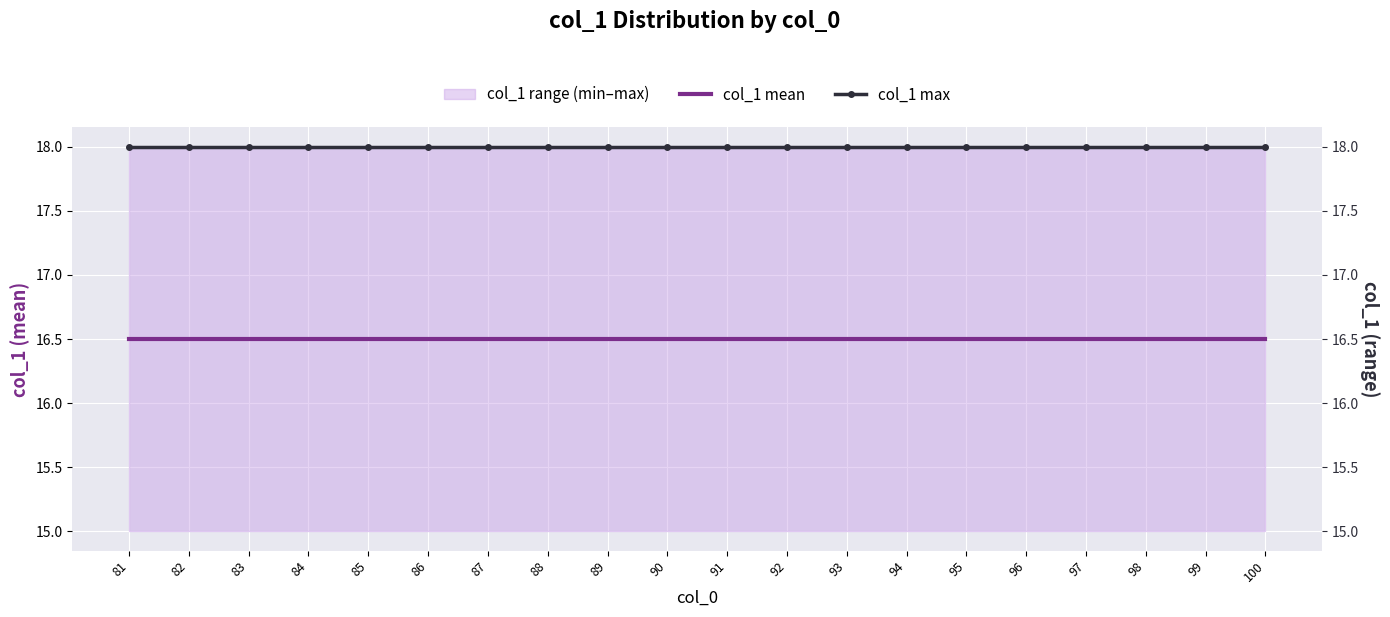

What is the average value of the col_1 mean series?

16.5